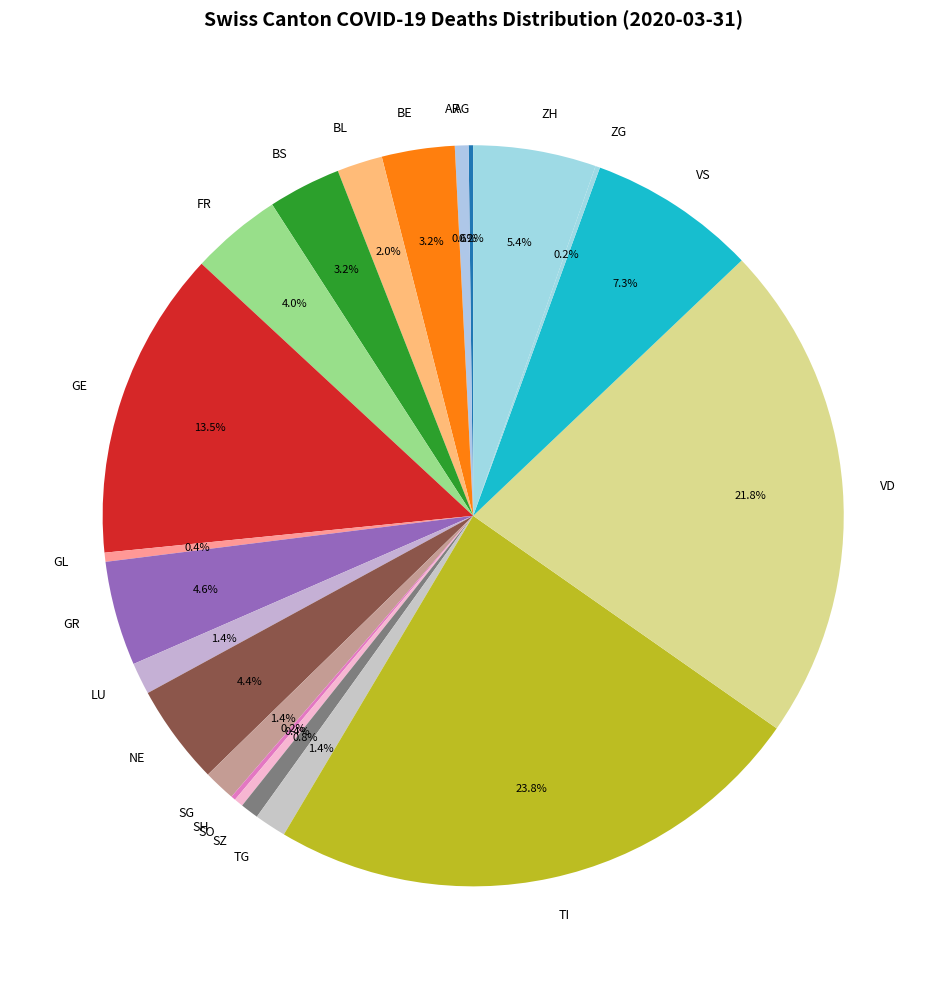

Is BE the majority of the pie?

No